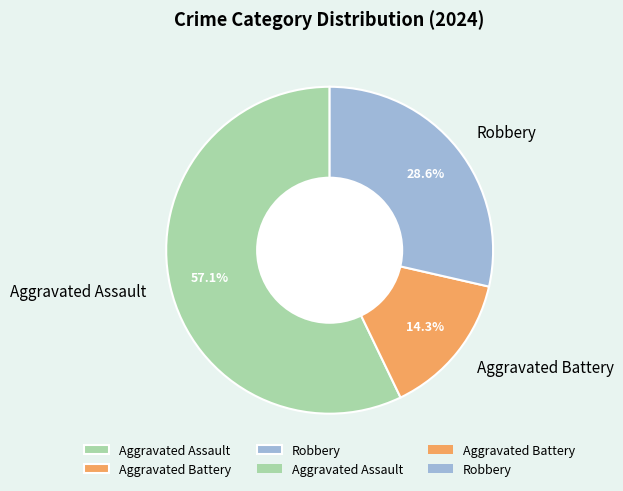

What percentage is the Robbery slice, to the nearest percent?

29%